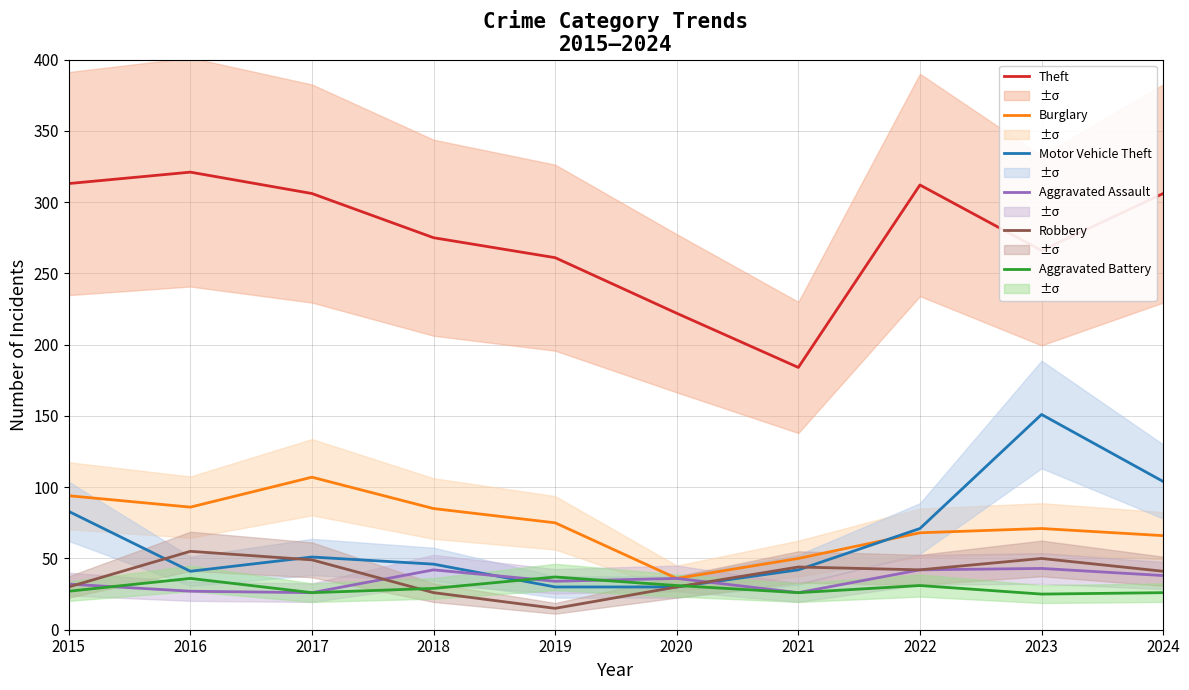

Reading left to right, what are all the values shown in this chart?

Theft: 2015=313	2016=321	2017=306	2018=275	2019=261	2020=222	2021=184	2022=312	2023=266	2024=306
Burglary: 2015=94	2016=86	2017=107	2018=85	2019=75	2020=36	2021=50	2022=68	2023=71	2024=66
Motor Vehicle Theft: 2015=83	2016=41	2017=51	2018=46	2019=30	2020=30	2021=42	2022=71	2023=151	2024=104
Aggravated Assault: 2015=32	2016=27	2017=26	2018=42	2019=34	2020=36	2021=26	2022=42	2023=43	2024=38
Robbery: 2015=30	2016=55	2017=49	2018=26	2019=15	2020=30	2021=44	2022=42	2023=50	2024=41
Aggravated Battery: 2015=27	2016=36	2017=26	2018=29	2019=37	2020=31	2021=26	2022=31	2023=25	2024=26